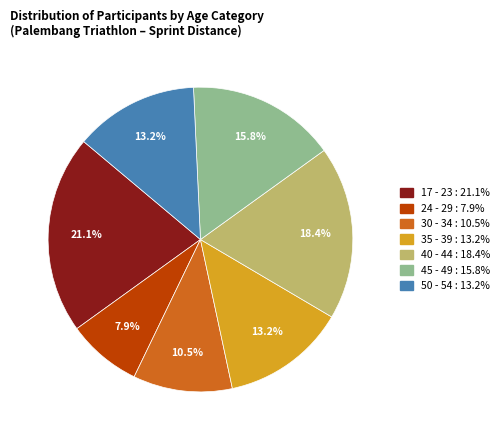

To the nearest percent, what percentage of the pie is 35 - 39?

13%